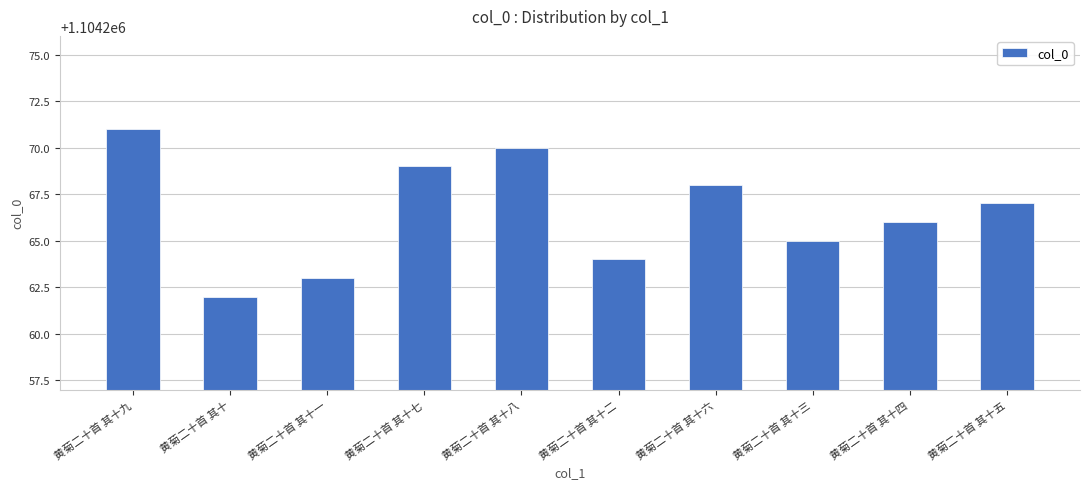

Approximately how many times larger is the value at 黄菊二十首 其十一 compared to 黄菊二十首 其十二?

1.0